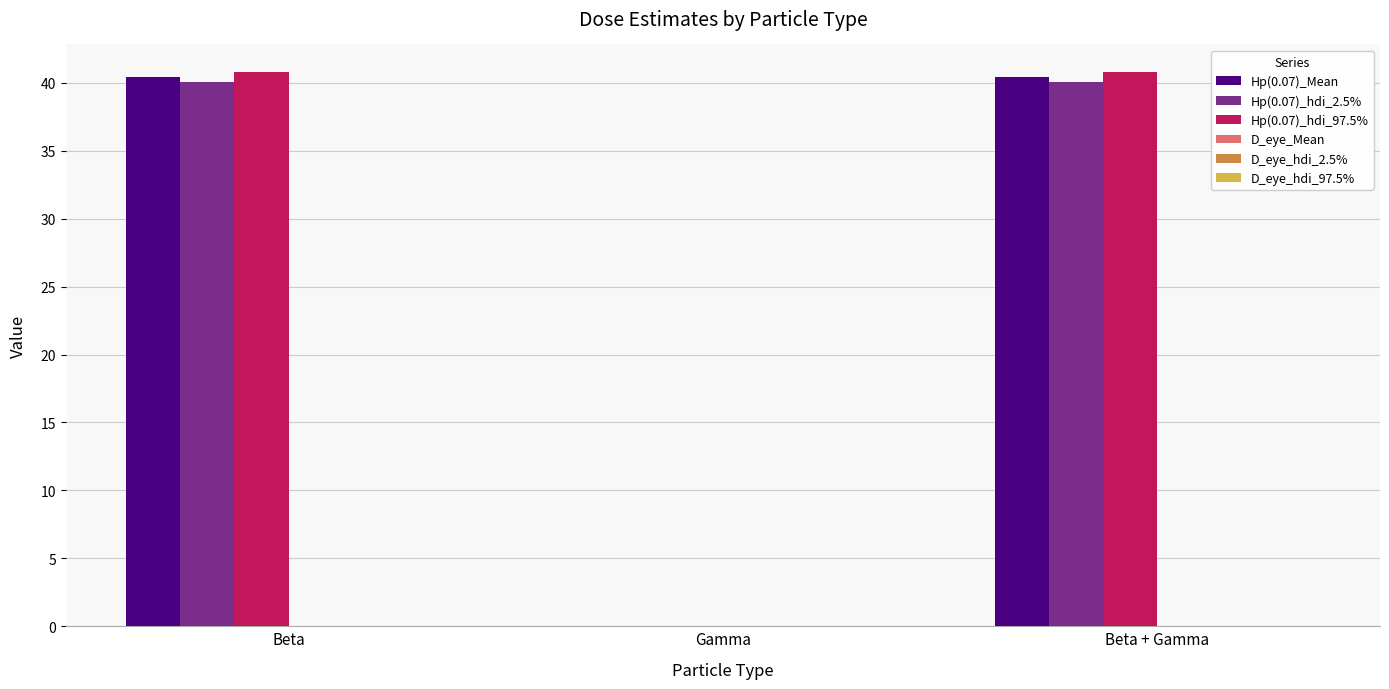

What is the maximum value shown in the chart?

40.8